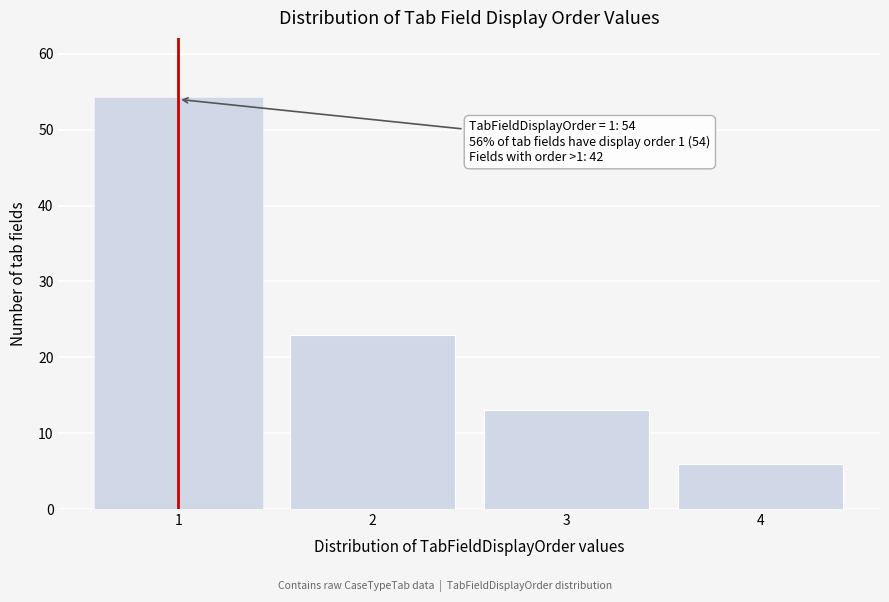

Reading left to right, extract all data points from this chart.

54	23	13	6